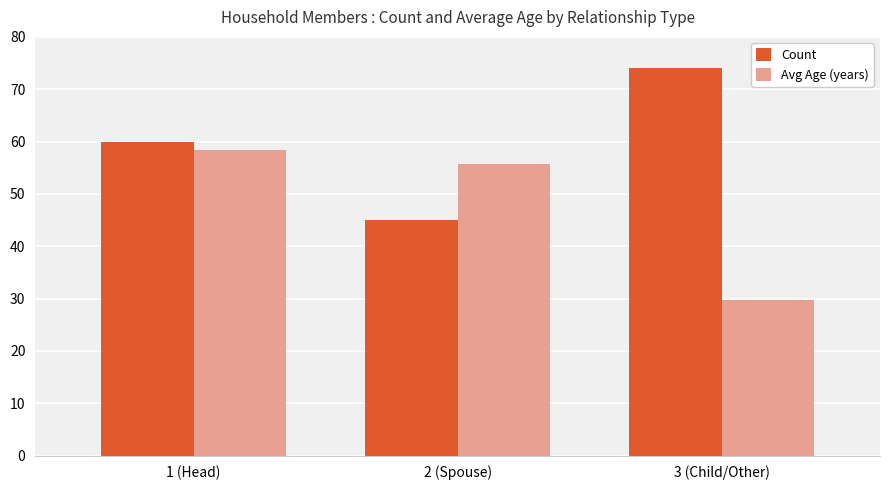

What is the greatest value displayed?

74.0